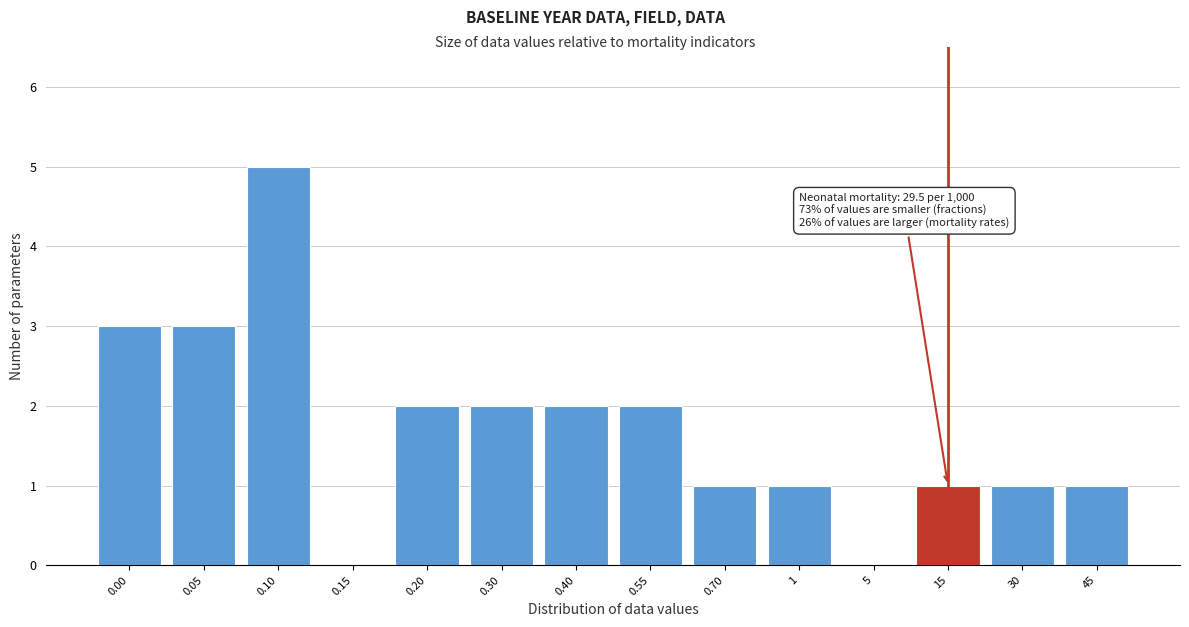

Reading left to right, what are all the values shown in this chart?

0.00=3	0.05=3	0.10=5	0.15=0	0.20=2	0.30=2	0.40=2	0.55=2	0.70=1	1=1	5=0	15=1	30=1	45=1